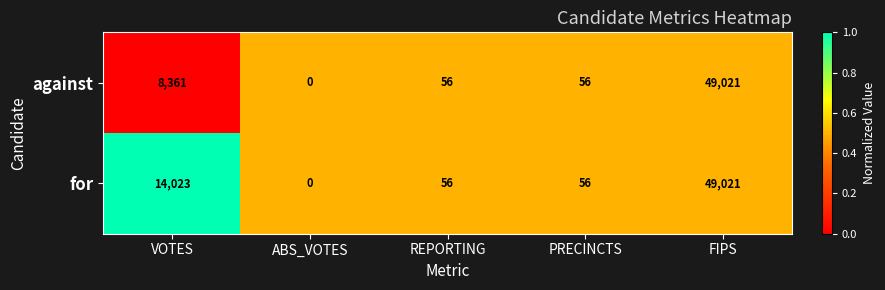

True or false: against has a value of -24036 at ABS_VOTES.

False